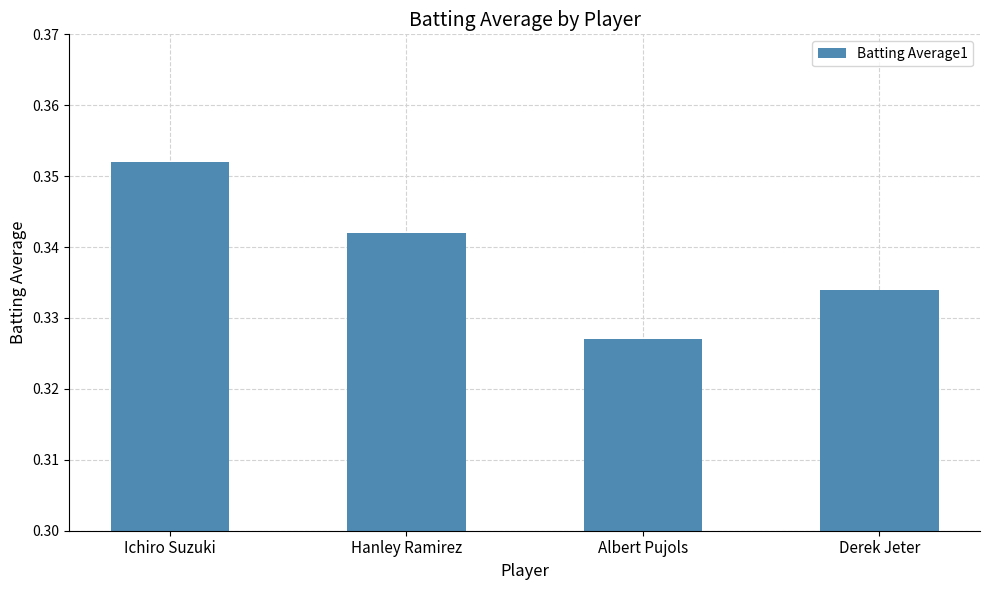

Which category has the highest value across all series?

Ichiro Suzuki